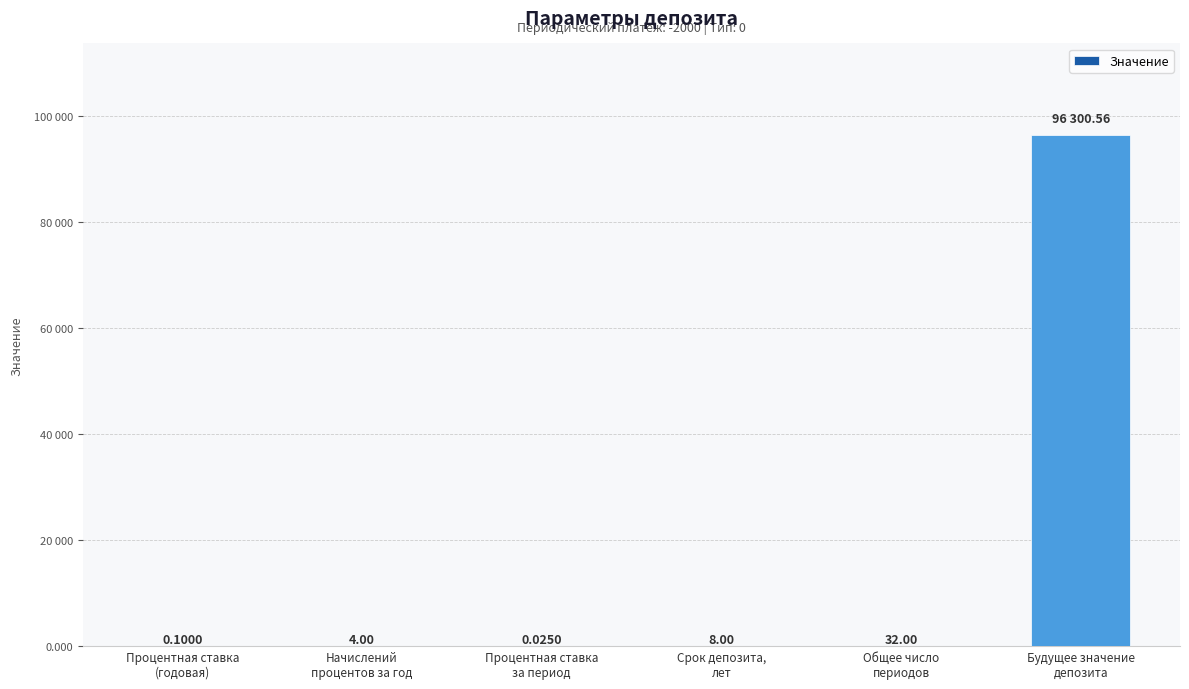

Which label corresponds to the smallest value in the chart?

Процентная ставка
за период